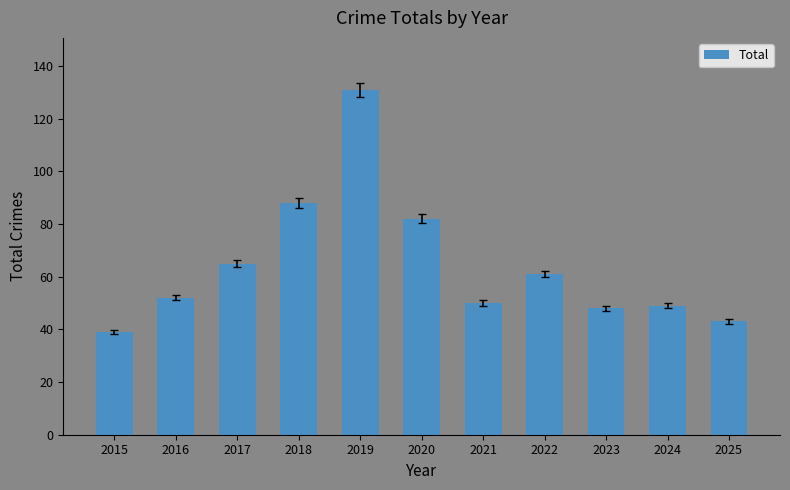

Are the bars horizontal?

No